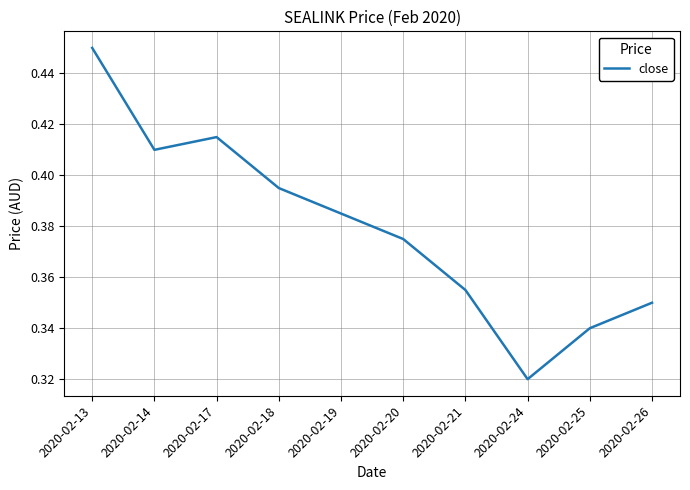

Which category has the highest value across all series?

2020-02-13